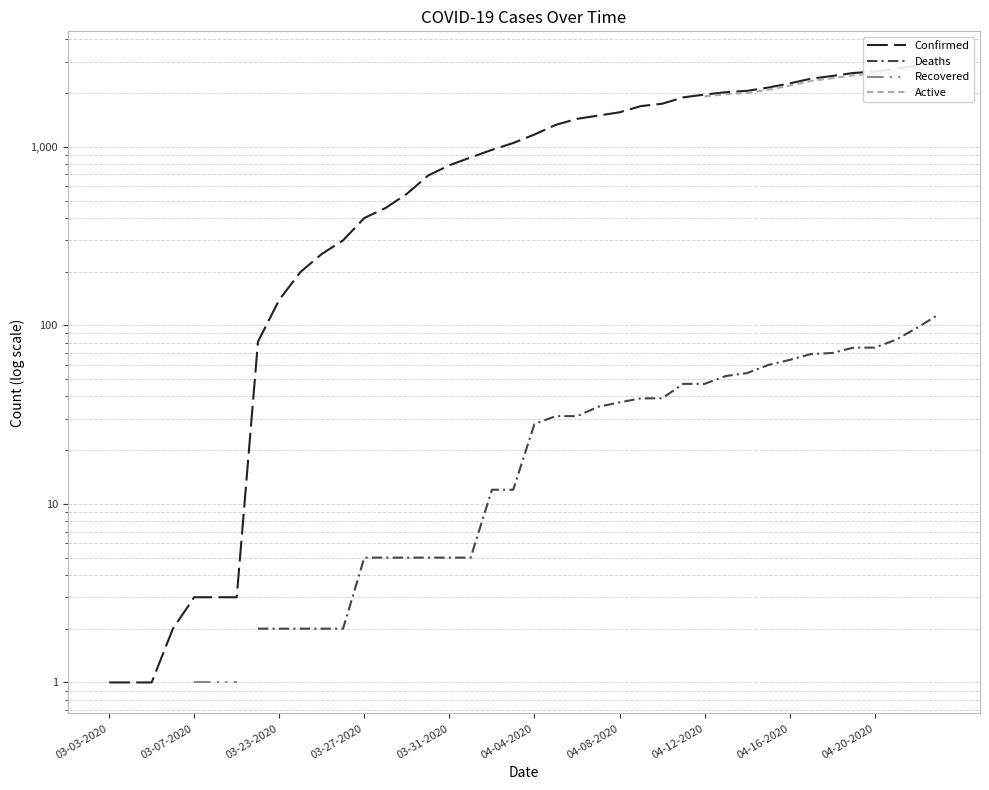

How many series are shown in this chart?

4